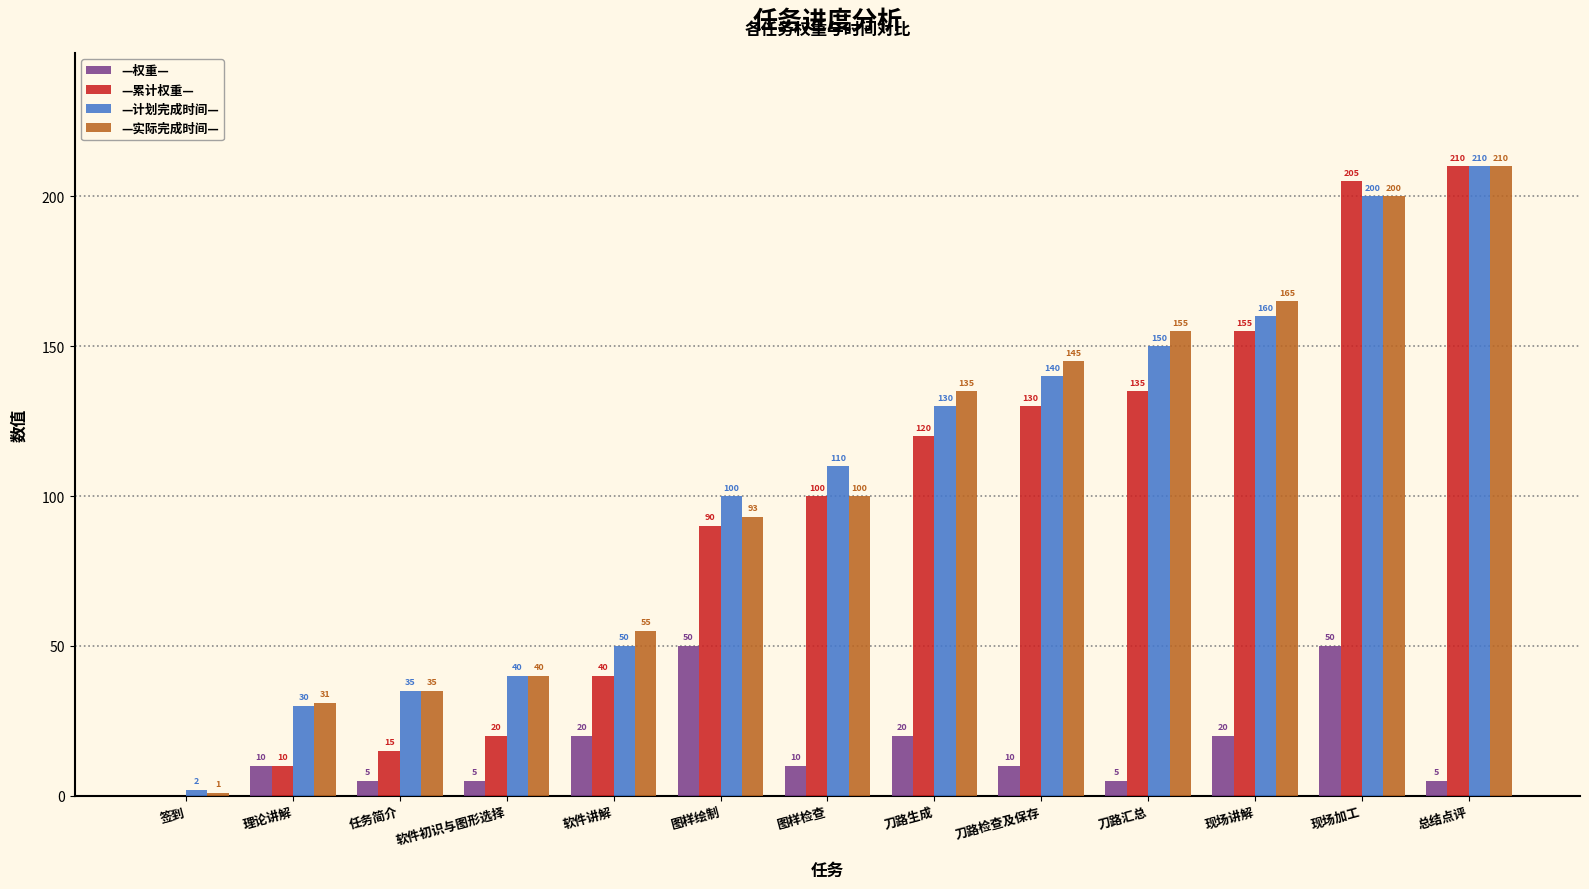

The —权重— series shows 5 at 刀路汇总. True or false?

True